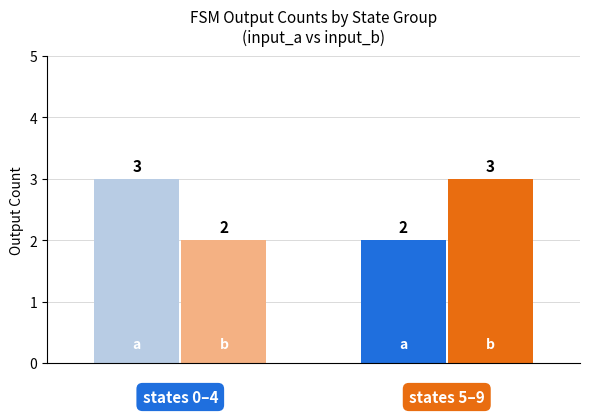

What is the greatest value displayed?

3